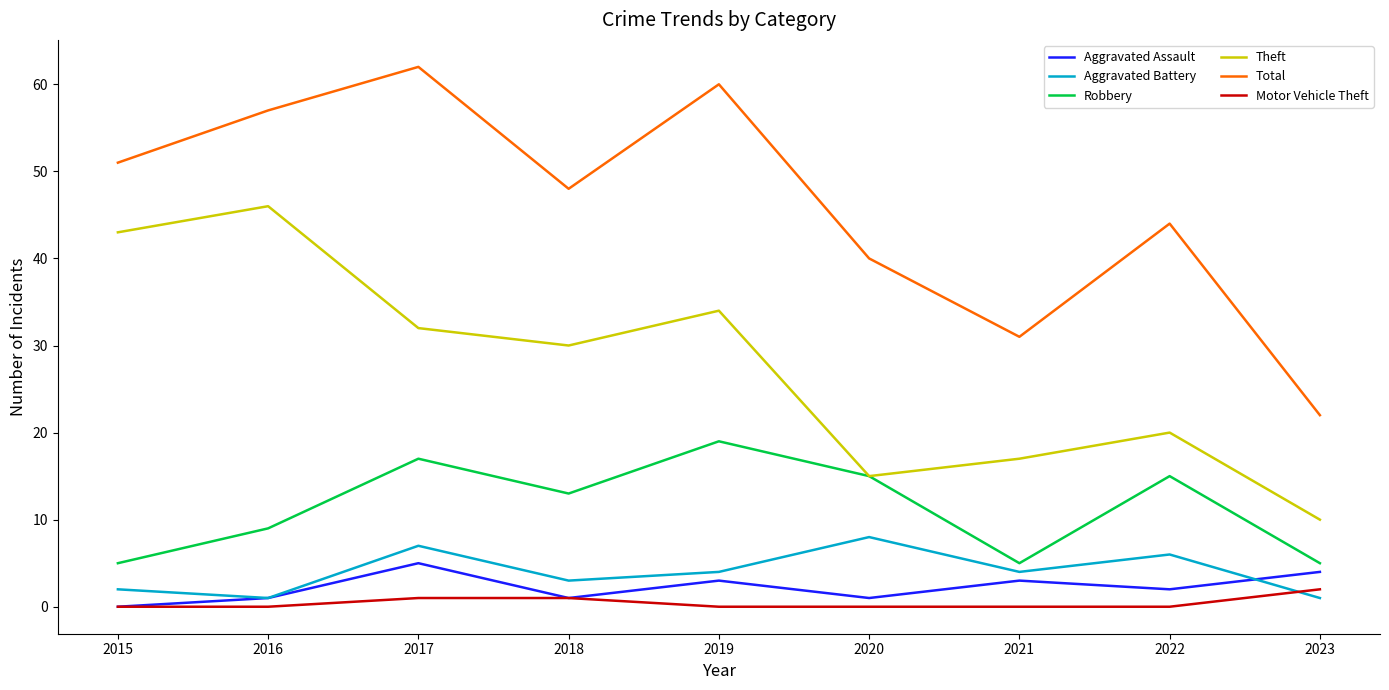

The value of Theft at 2020 is 15. True or false?

True